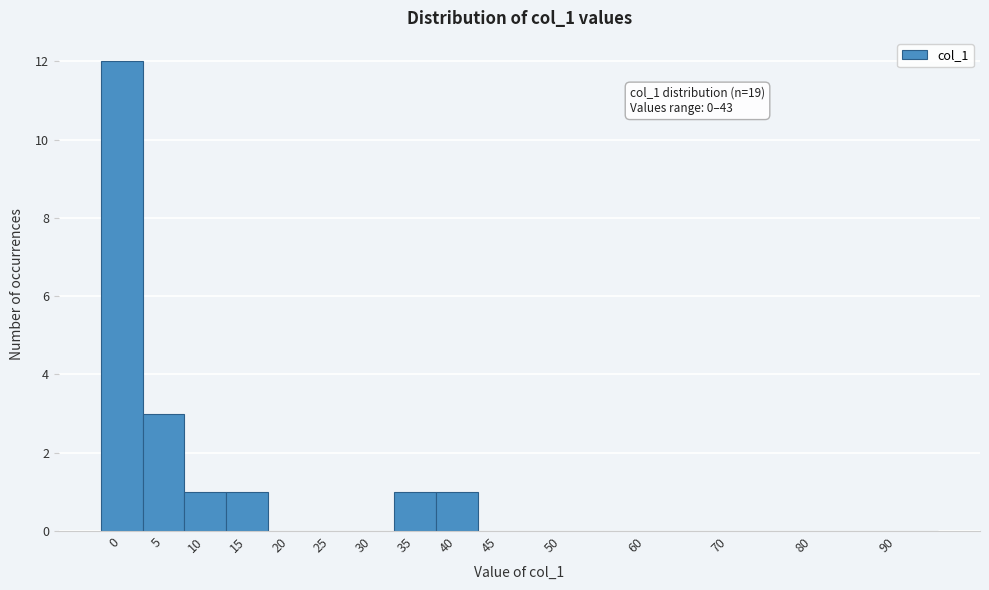

Reading right to left, extract all data points from this chart.

90=0	80=0	70=0	60=0	50=0	45=0	40=1	35=1	30=0	25=0	20=0	15=1	10=1	5=3	0=12